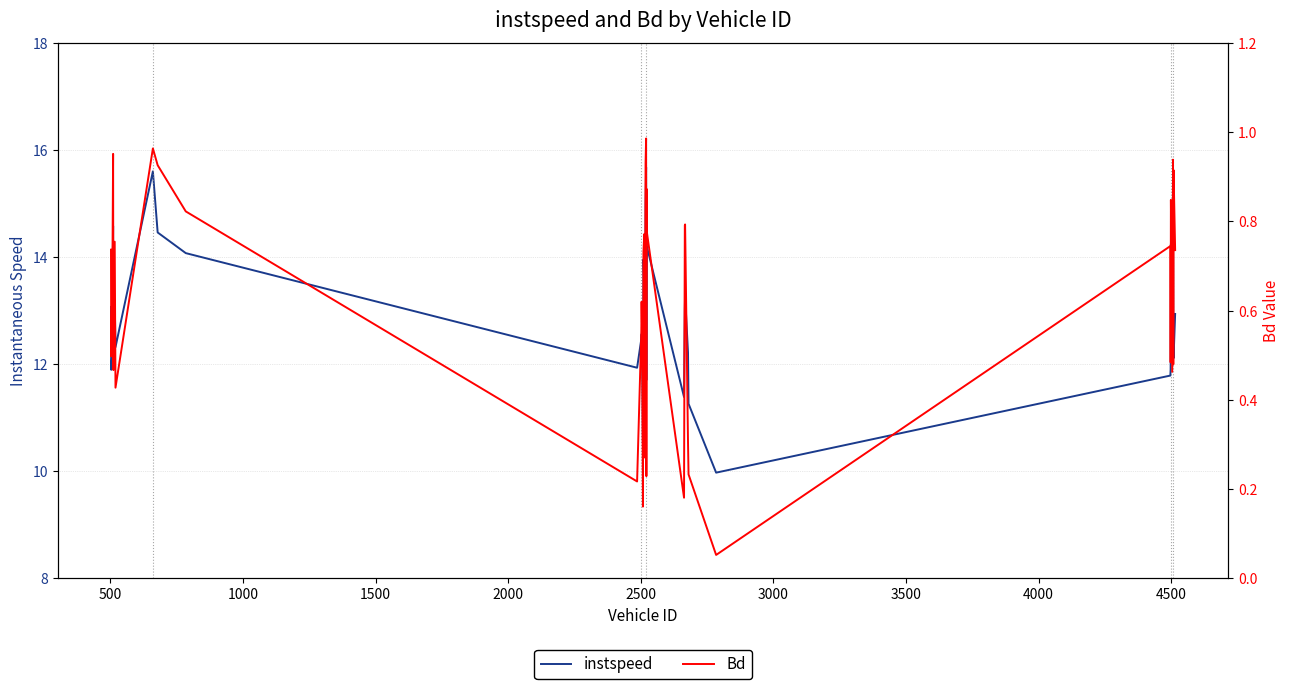

Which series has the largest range (max minus min)?

instspeed